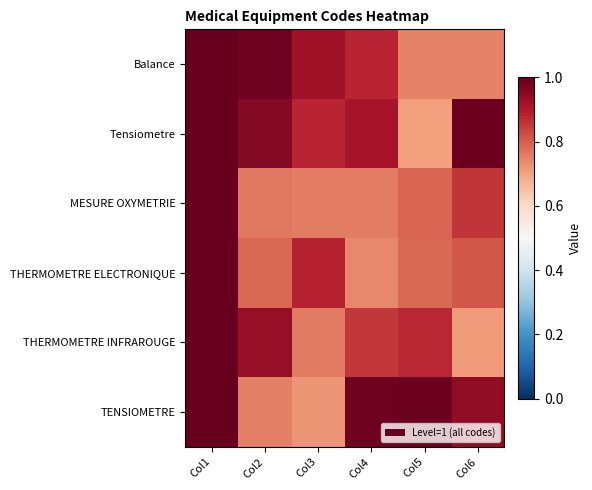

Which series has the largest total across all categories?

Tensiometre